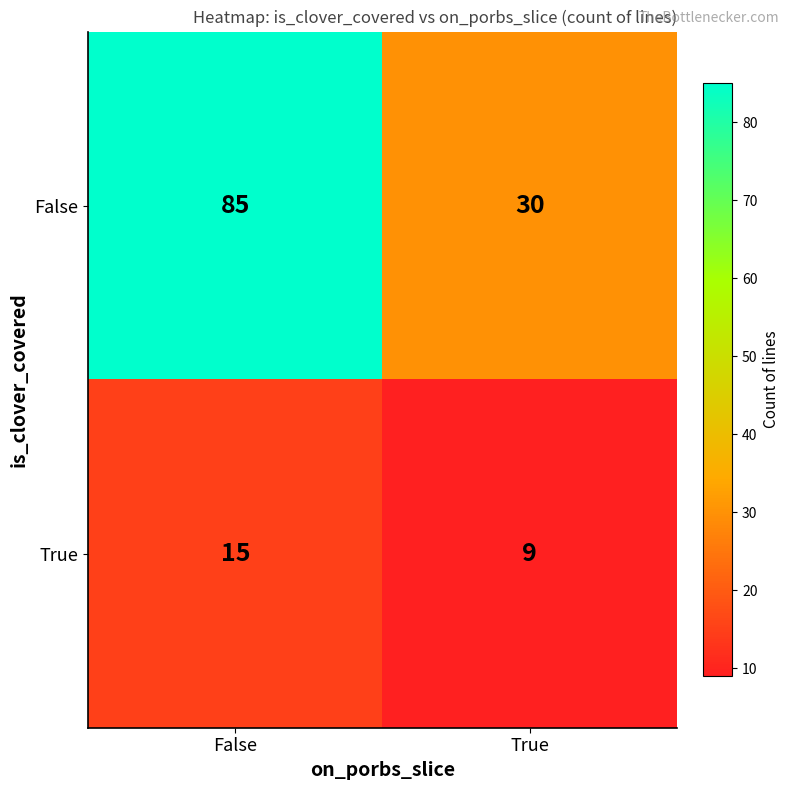

What is the sum of all False values?

115